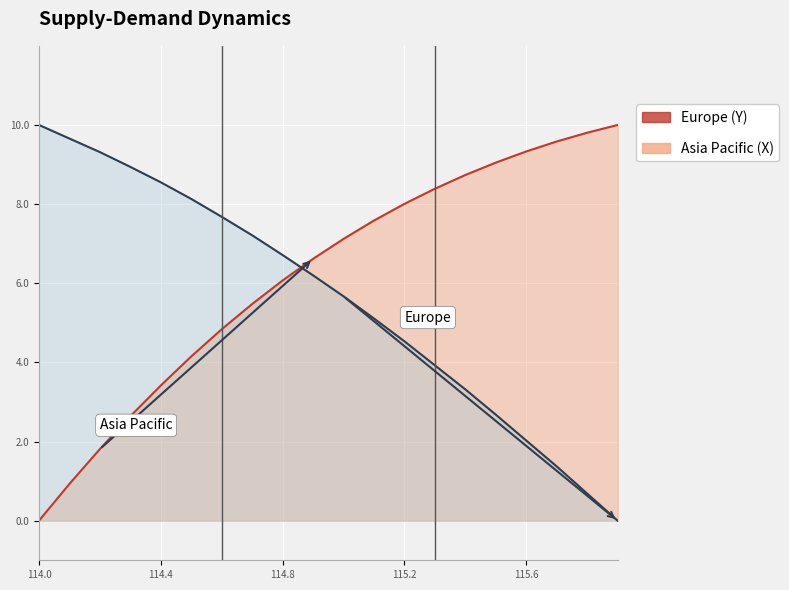

Rank the series by their average value, from highest to lowest.

X, Y